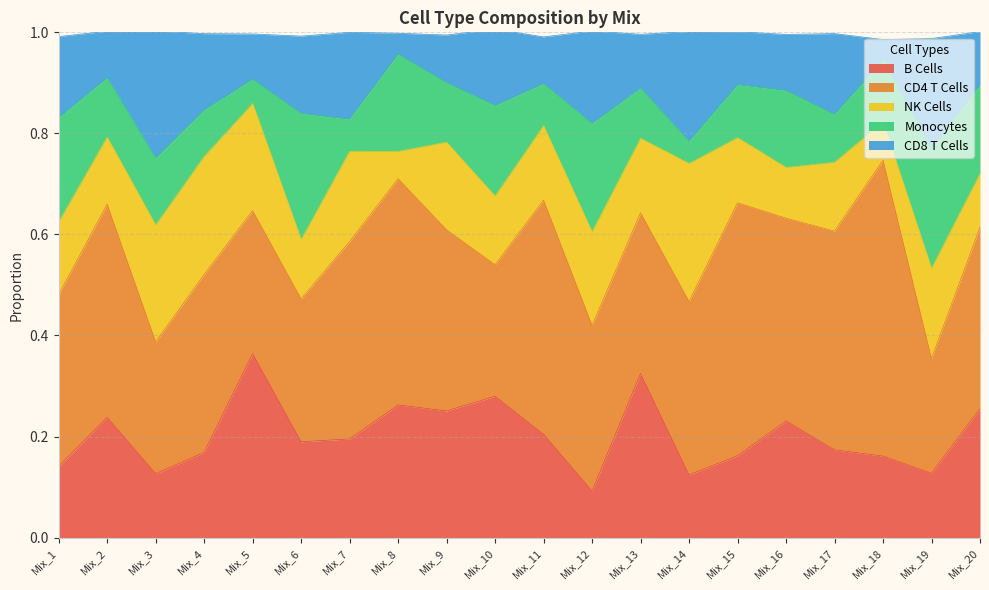

Which series has the widest spread of values?

CD4 T Cells